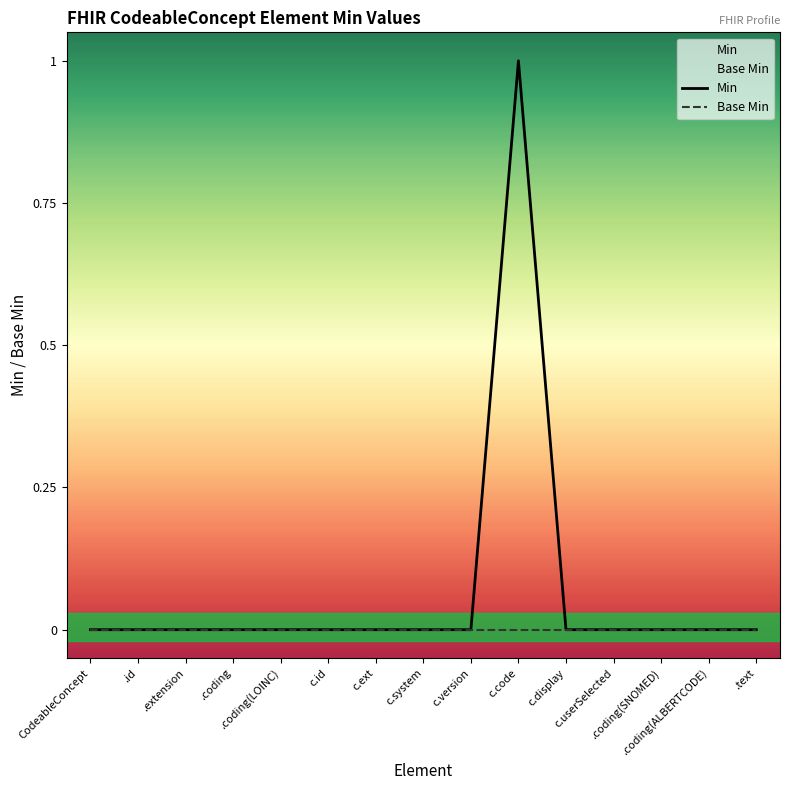

At which label is Base Min closest to 0?

CodeableConcept